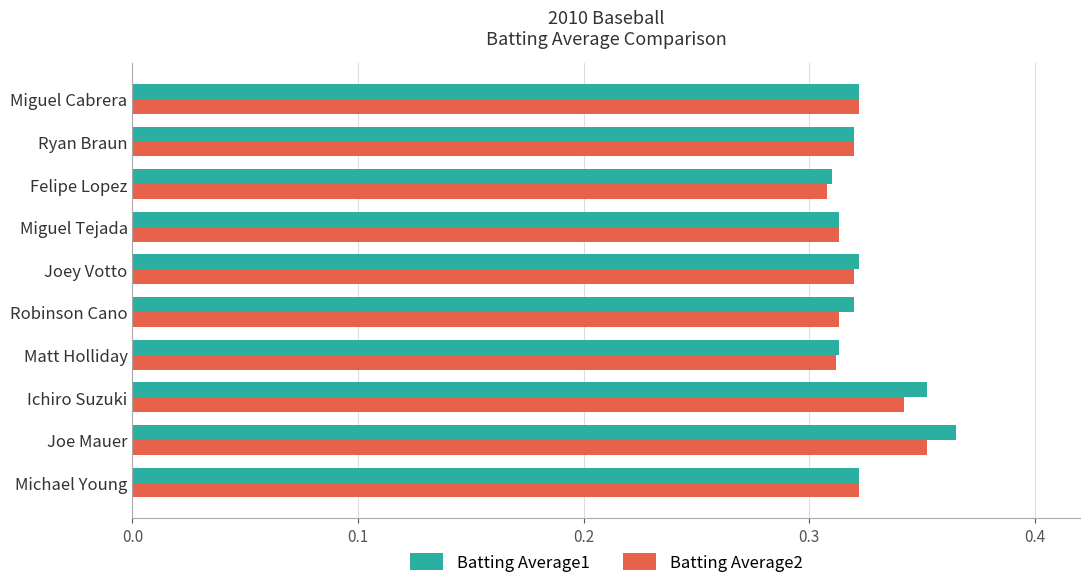

Which series has the largest range (max minus min)?

Batting Average1